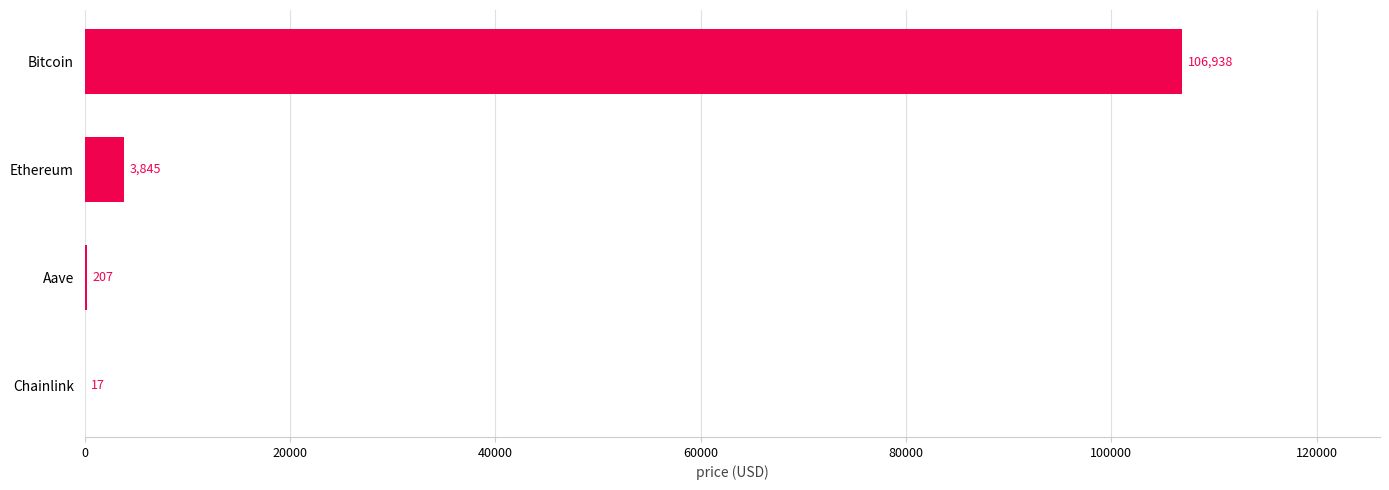

Where is the data nearest to the value 53477?

Ethereum